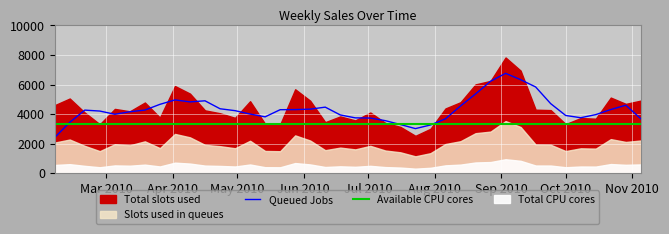

True or false: Available CPU cores has more than 1 points higher than both neighbors.

False